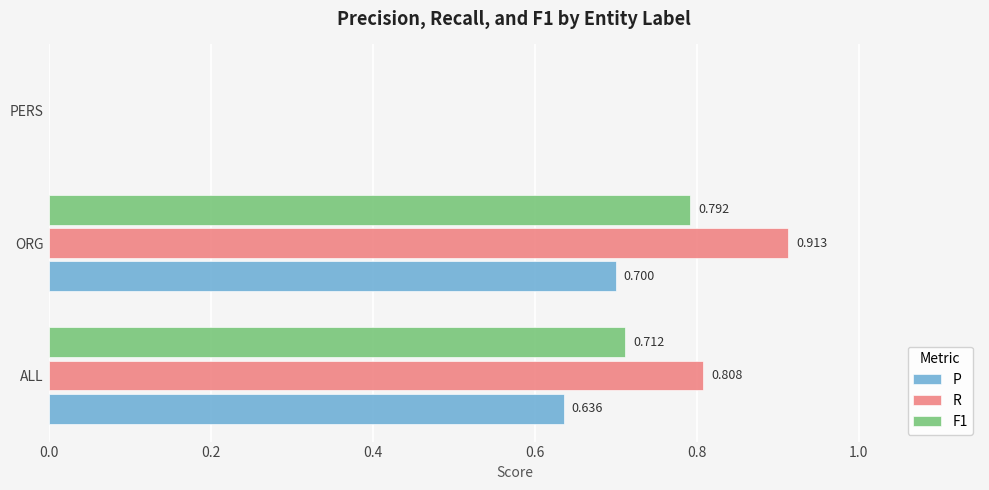

At which label is F1 closest to 0?

PERS